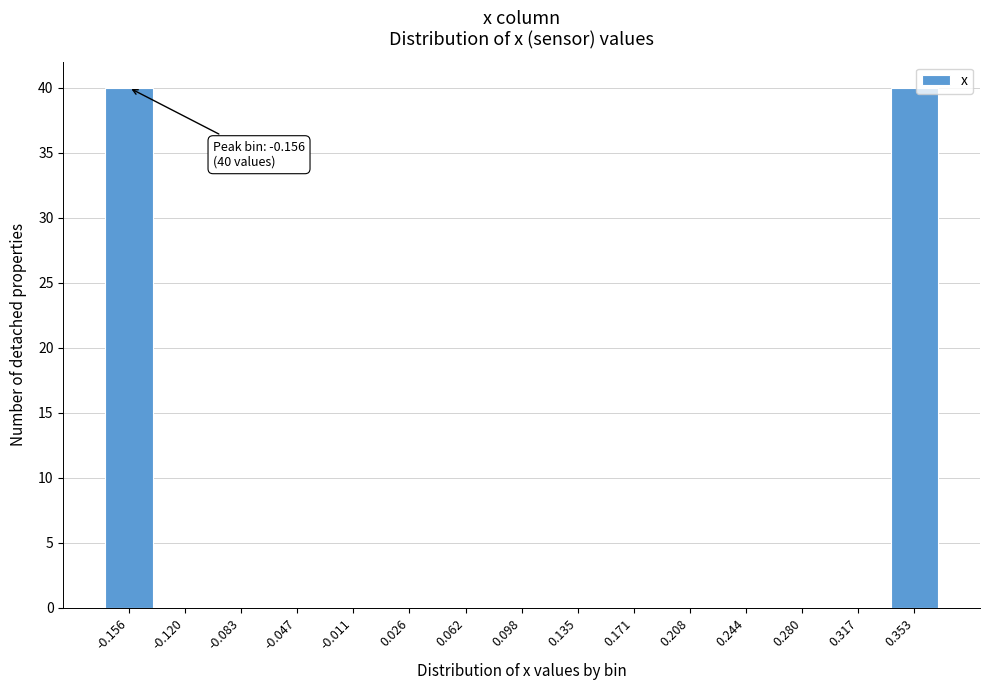

Reading left to right, list all the values displayed in this chart.

-0.156=40	-0.120=0	-0.083=0	-0.047=0	-0.011=0	0.026=0	0.062=0	0.098=0	0.135=0	0.171=0	0.208=0	0.244=0	0.280=0	0.317=0	0.353=40